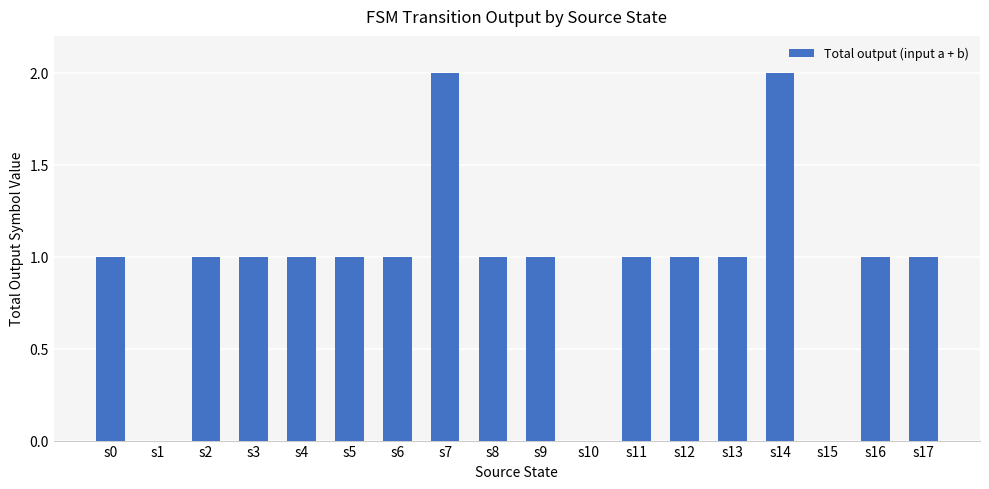

What is the average value?

1